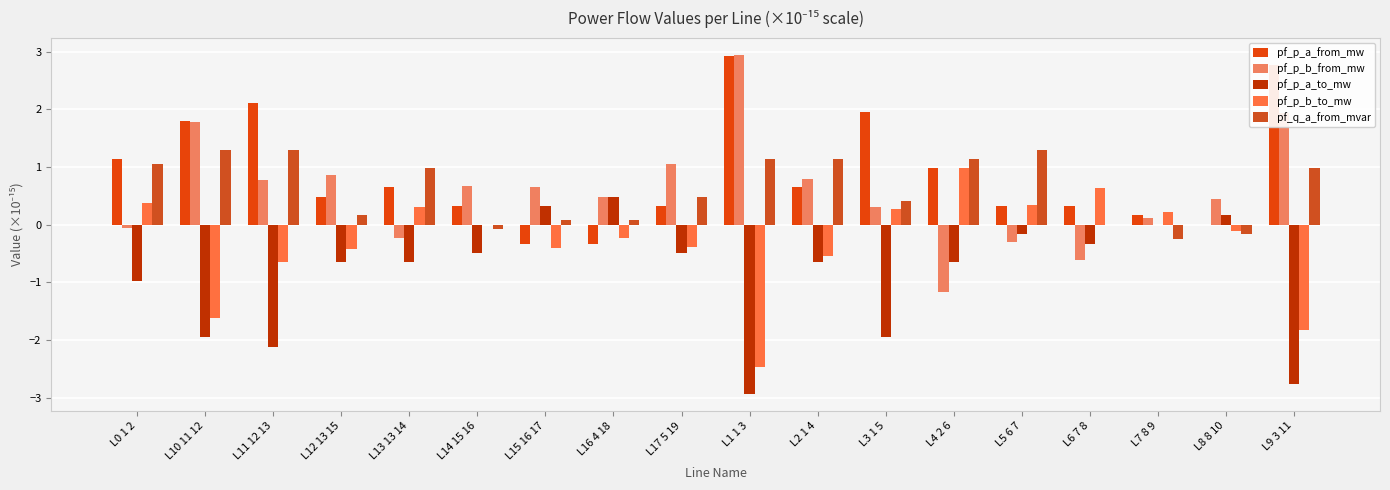

At which label does pf_p_a_from_mw reach its minimum?

L16 4 18